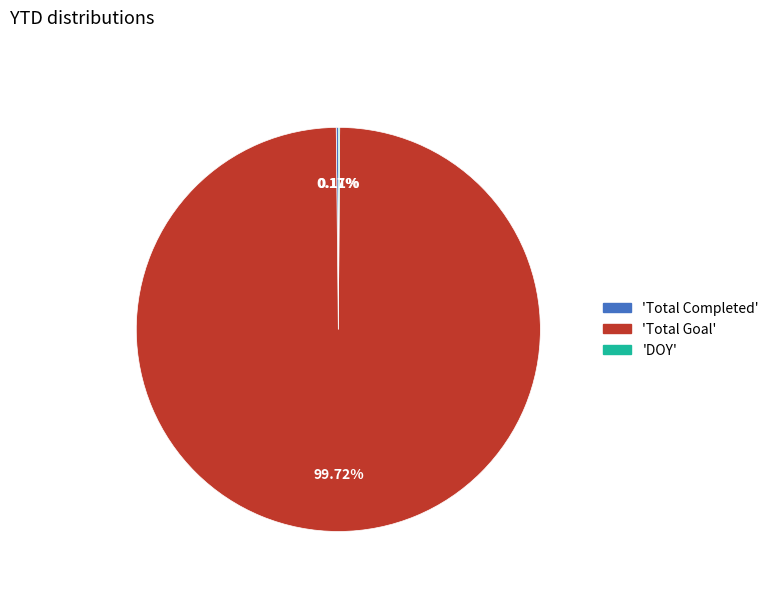

Is there any slice that represents more than half of the pie?

Yes